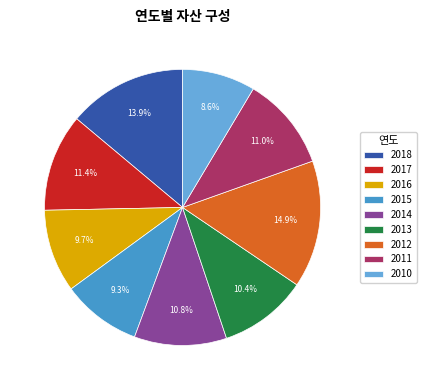

To the nearest percent, what is the difference between the largest and smallest slice percentages?

6%